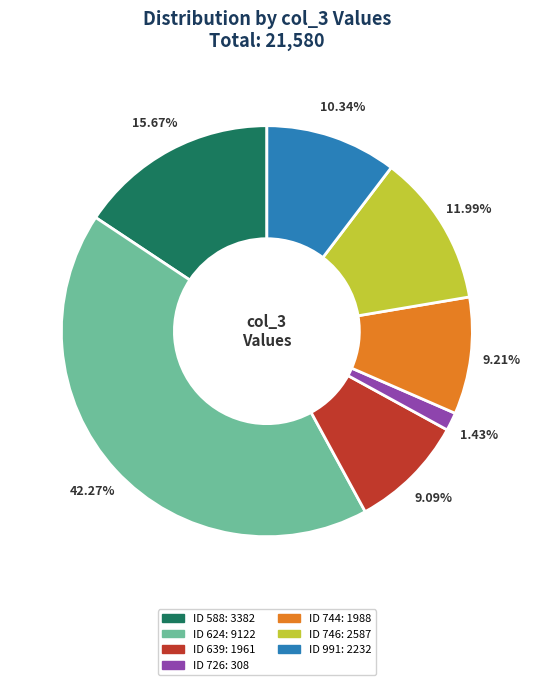

Does any single category account for the majority?

No